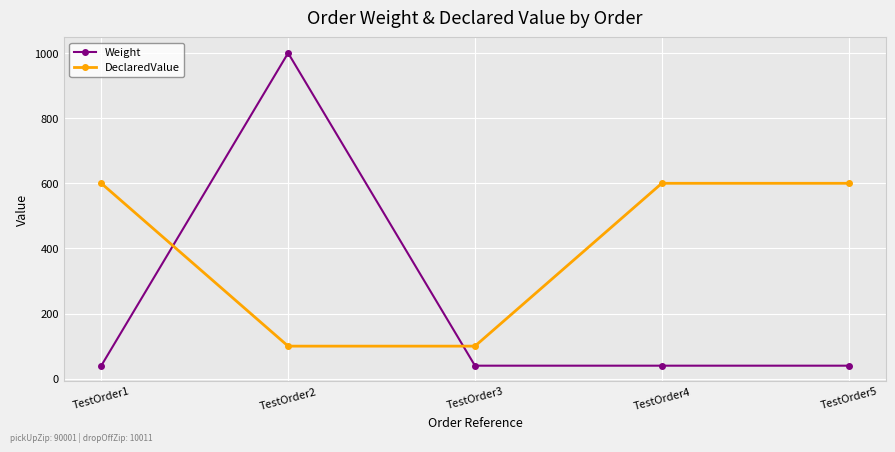

Read the DeclaredValue value at TestOrder5, to the nearest 100.

600